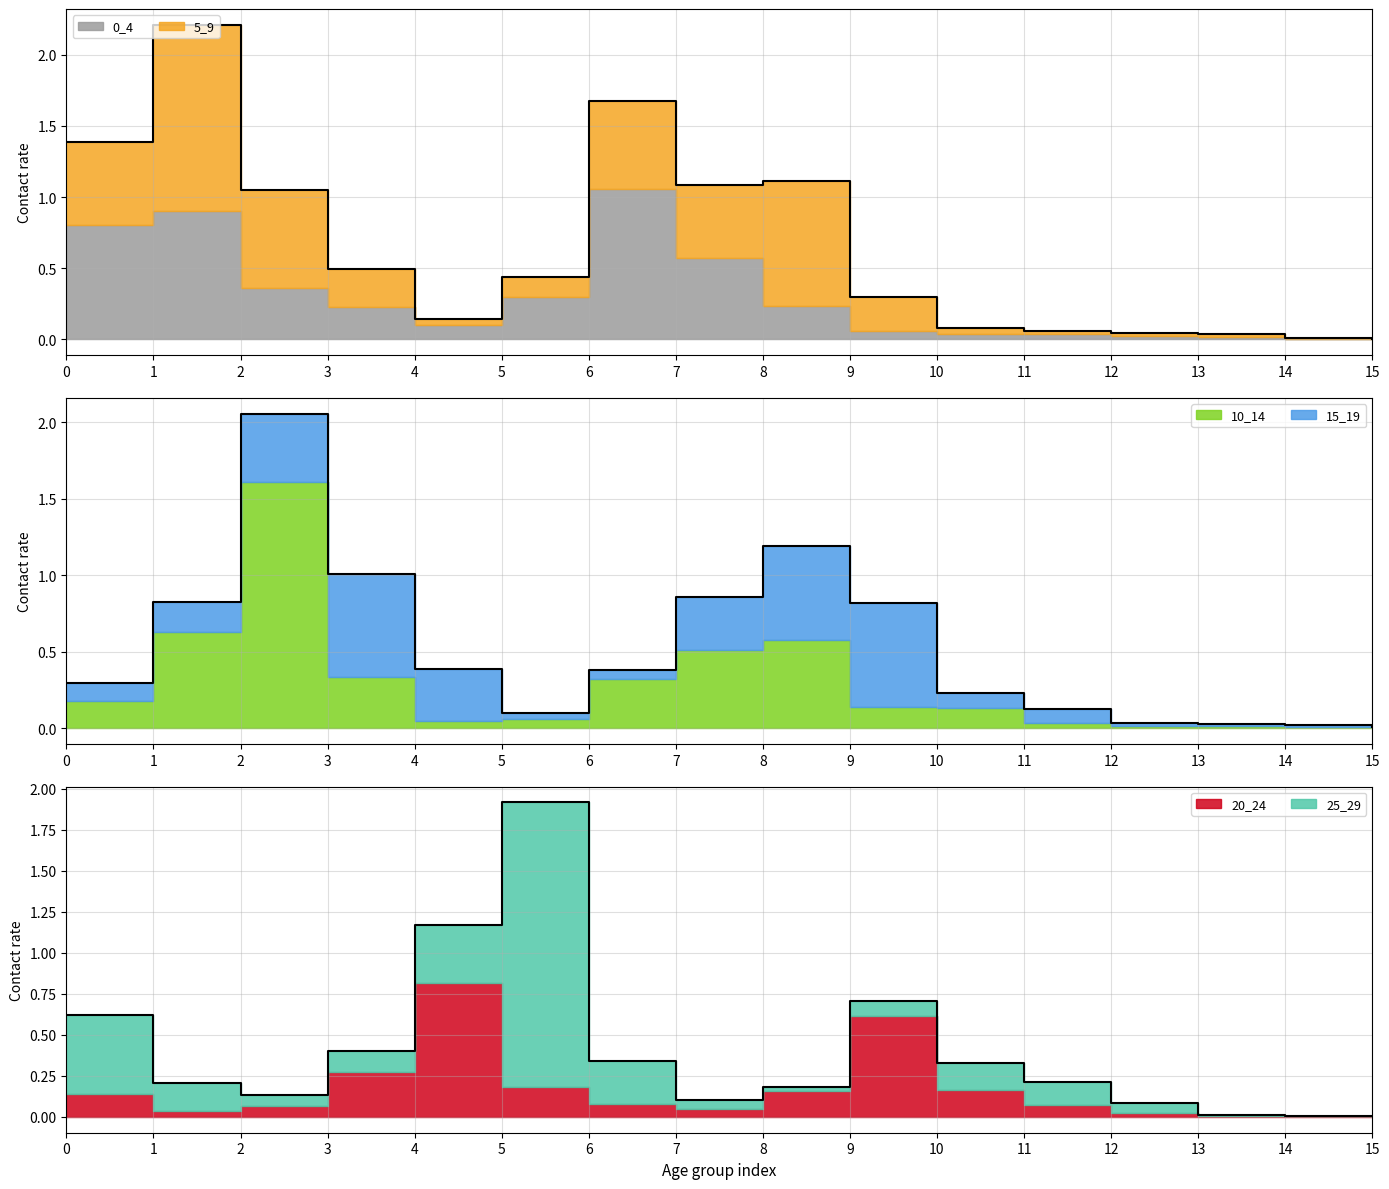

Which series has the largest total across all categories?

5_9